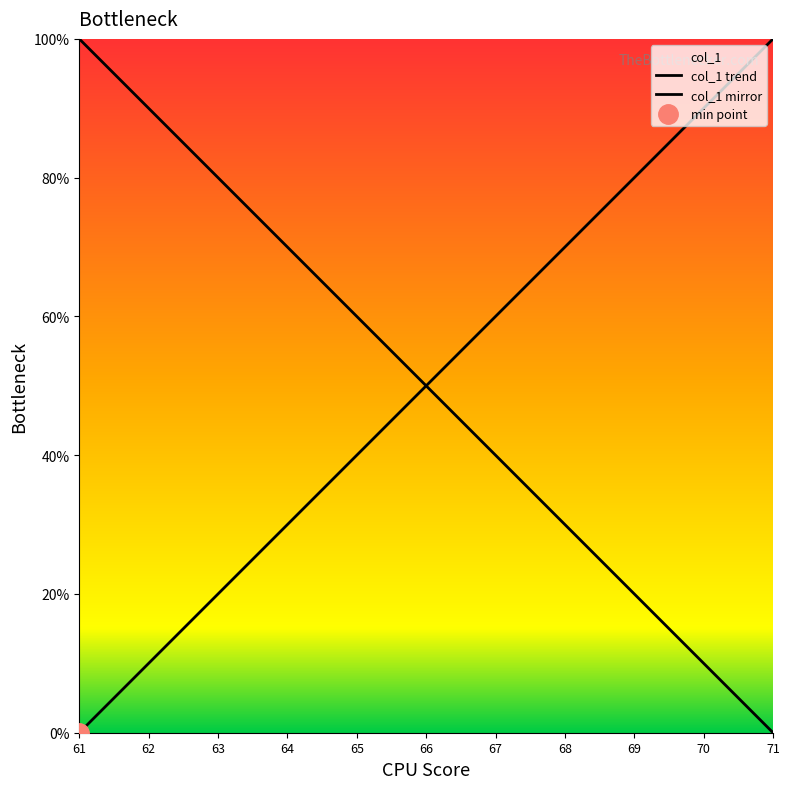

Reading left to right, extract all data points from this chart.

0	10	20	30	40	50	60	70	80	90	100